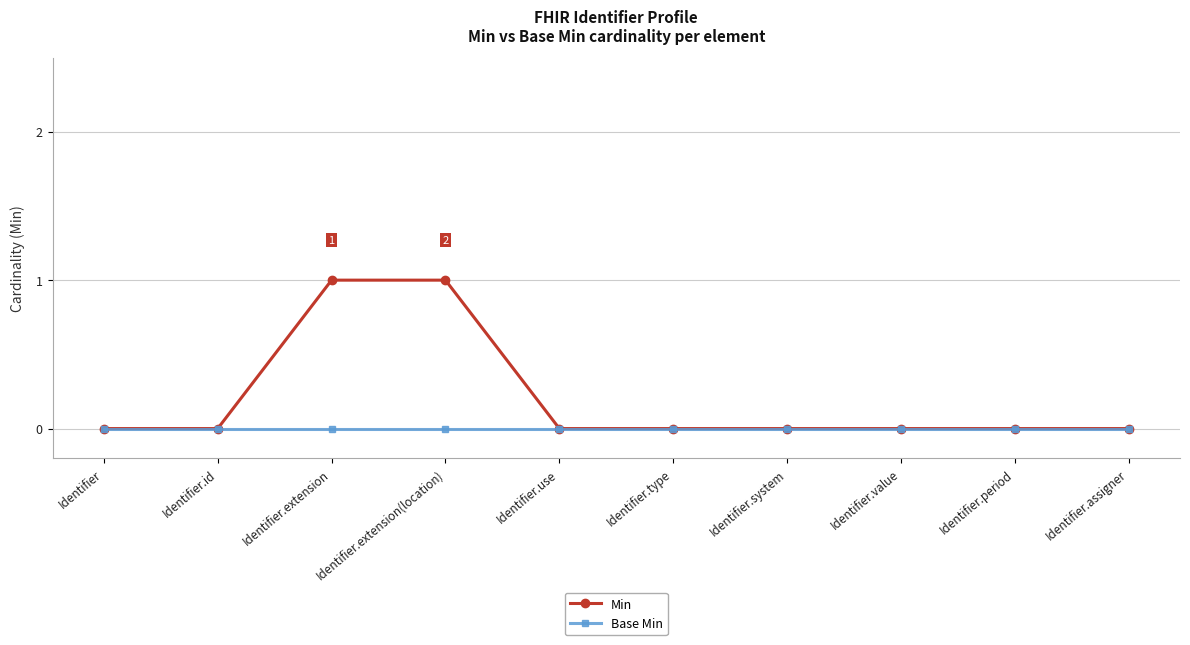

What is the difference between the maximum and minimum values in the Min series?

1